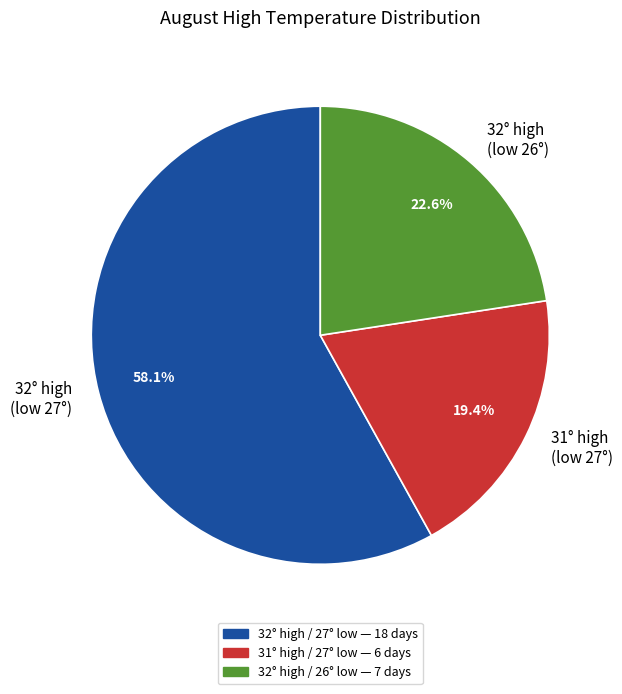

To the nearest percent, what is the average slice percentage?

33%